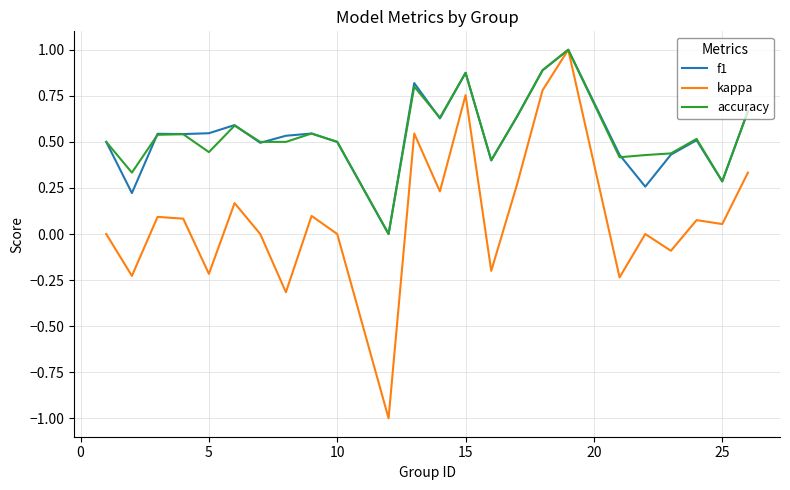

What is the minimum value for kappa?

-1.0